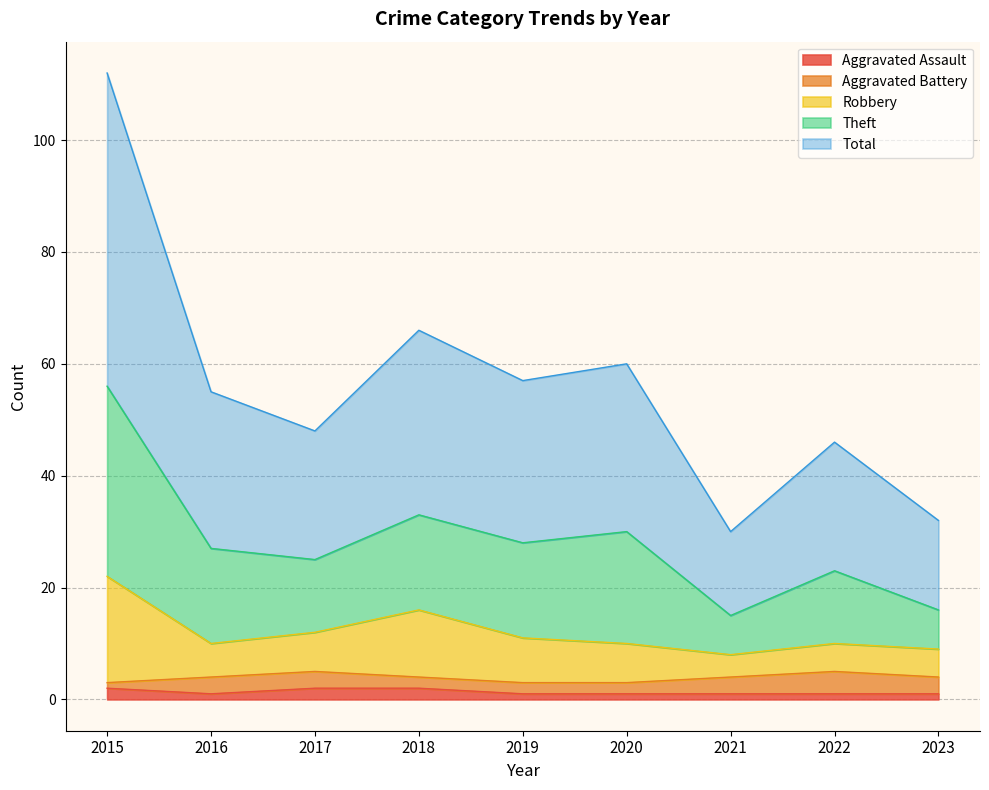

How many data points in Aggravated Assault are above 1?

3